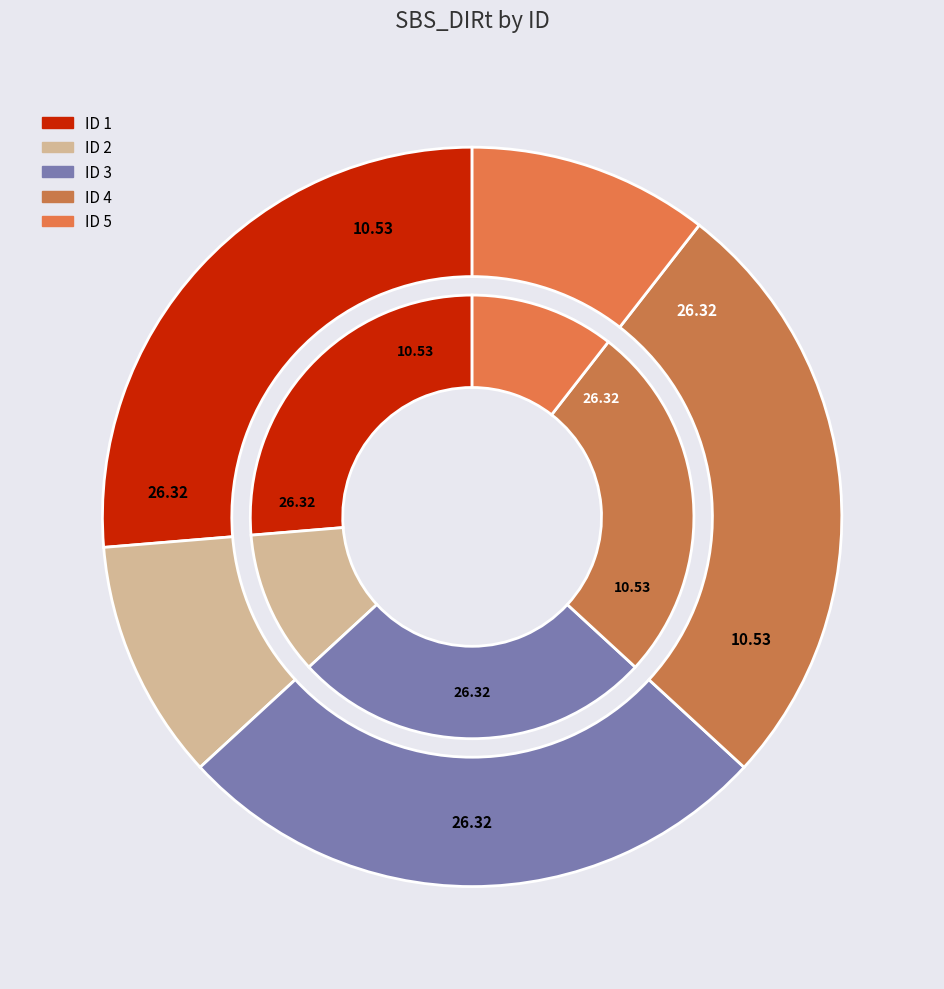

Does any single category account for the majority?

No